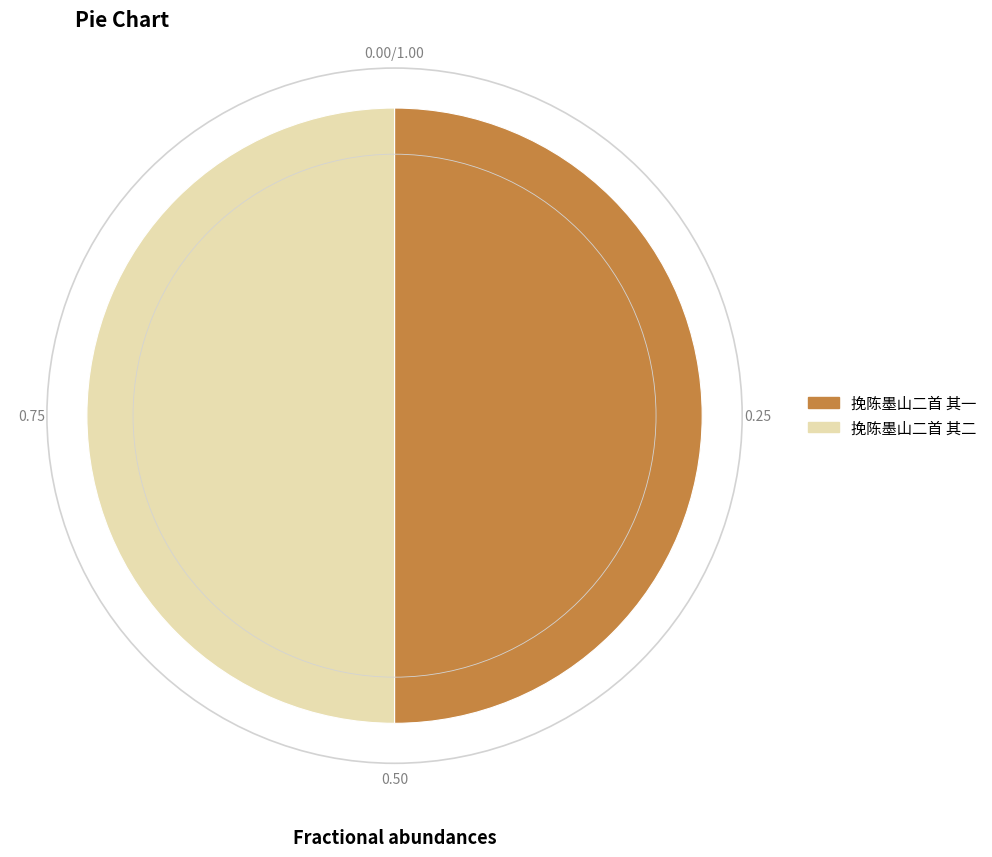

Is the sum of 挽陈墨山二首 其二 and 挽陈墨山二首 其一 greater than half?

Yes